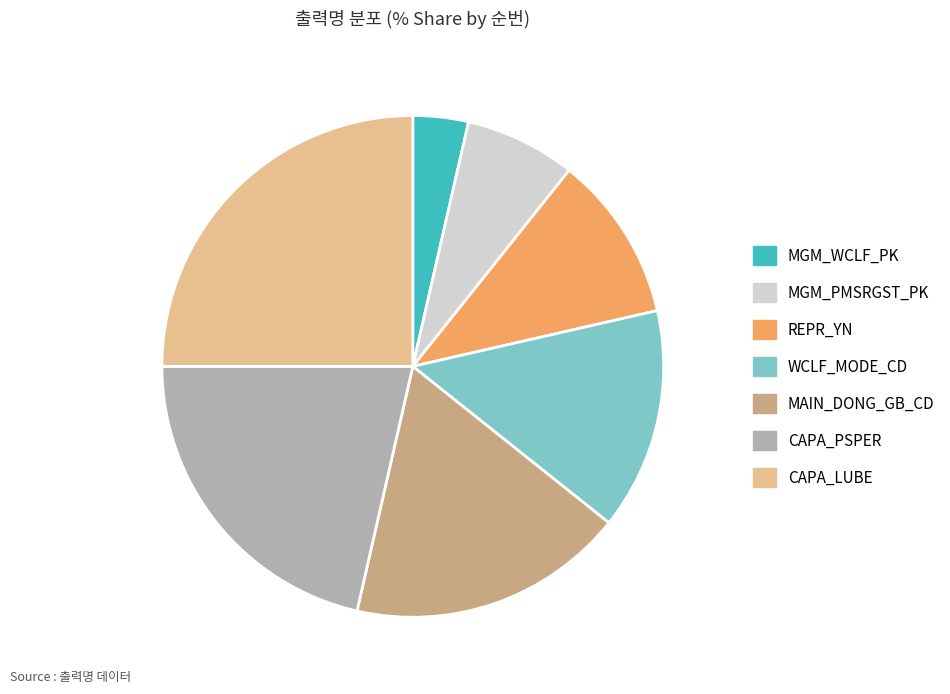

Do MGM_PMSRGST_PK and REPR_YN together represent more than half of the pie?

No